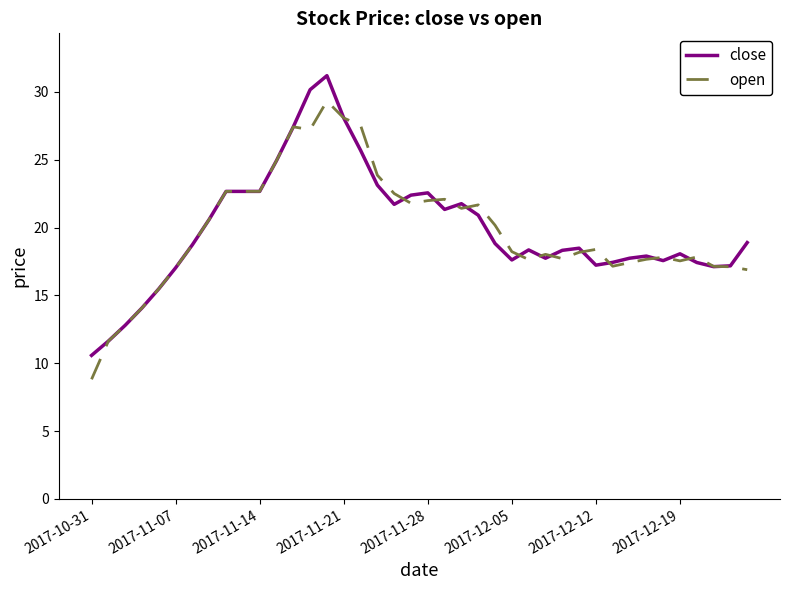

Rank the series by their maximum value, from lowest to highest.

open, close